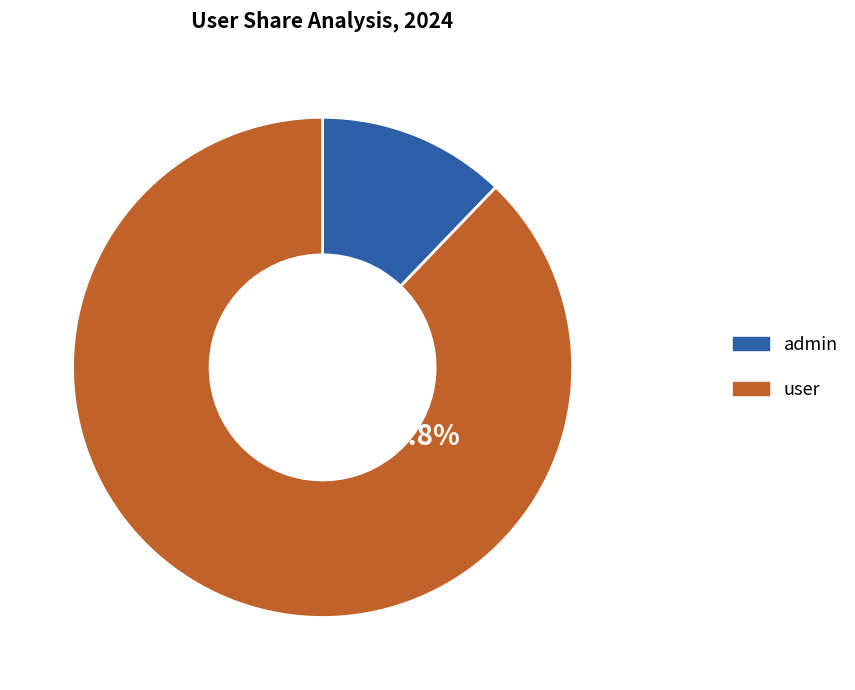

Is there any slice that represents more than half of the pie?

Yes